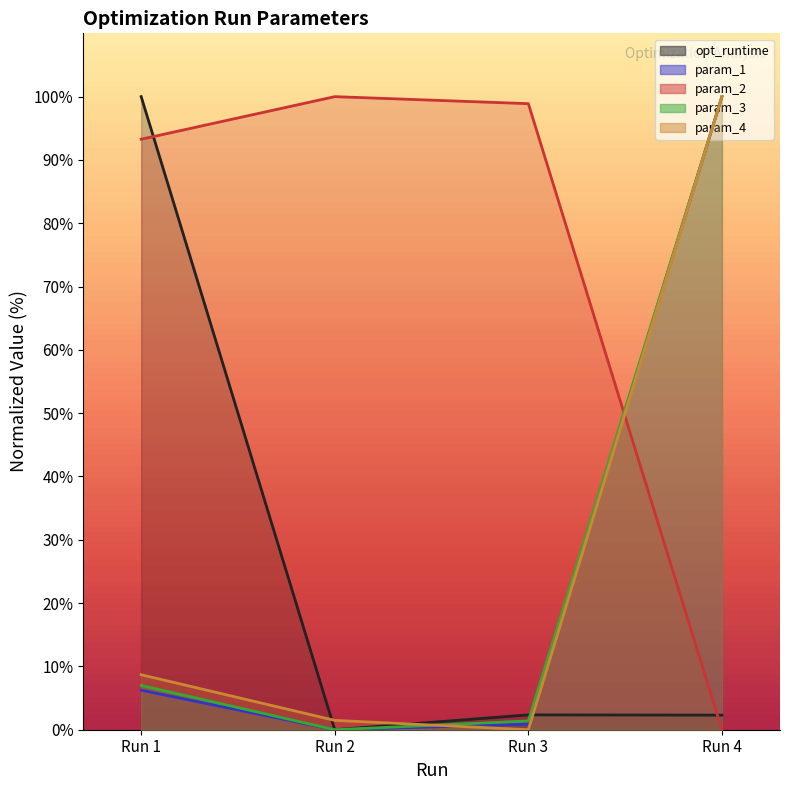

True or false: param_3 and param_4 intersect in this chart.

True